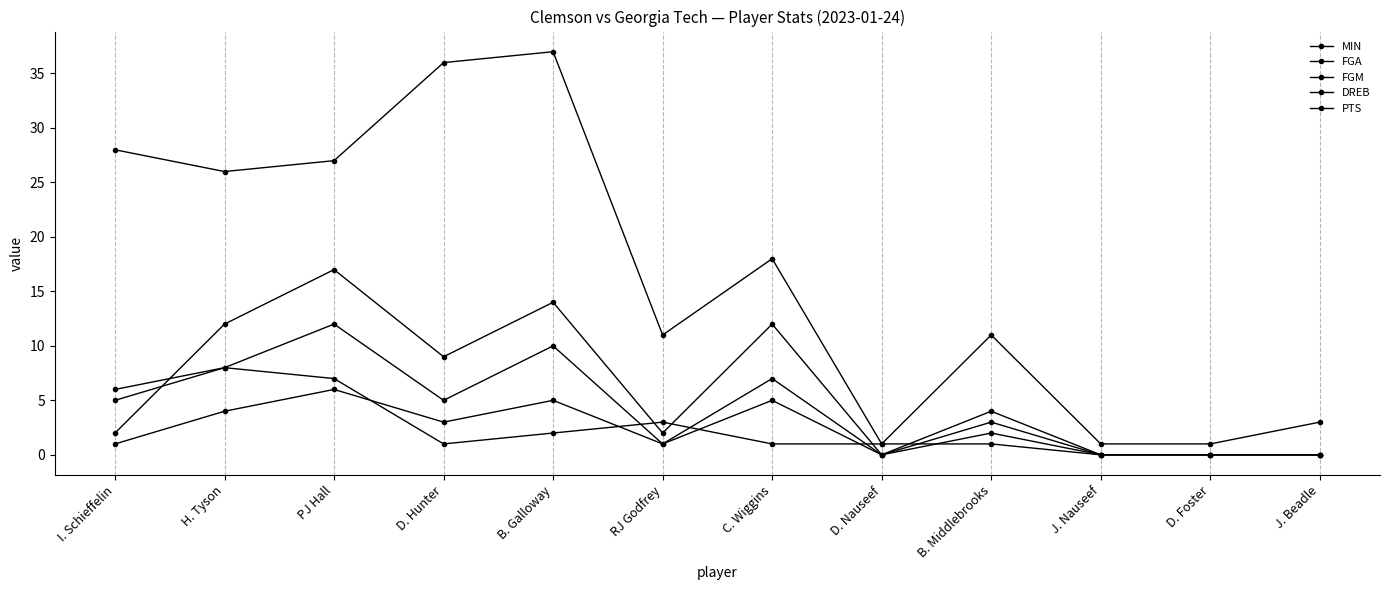

Where does the FGA series first go above 5?

H. Tyson